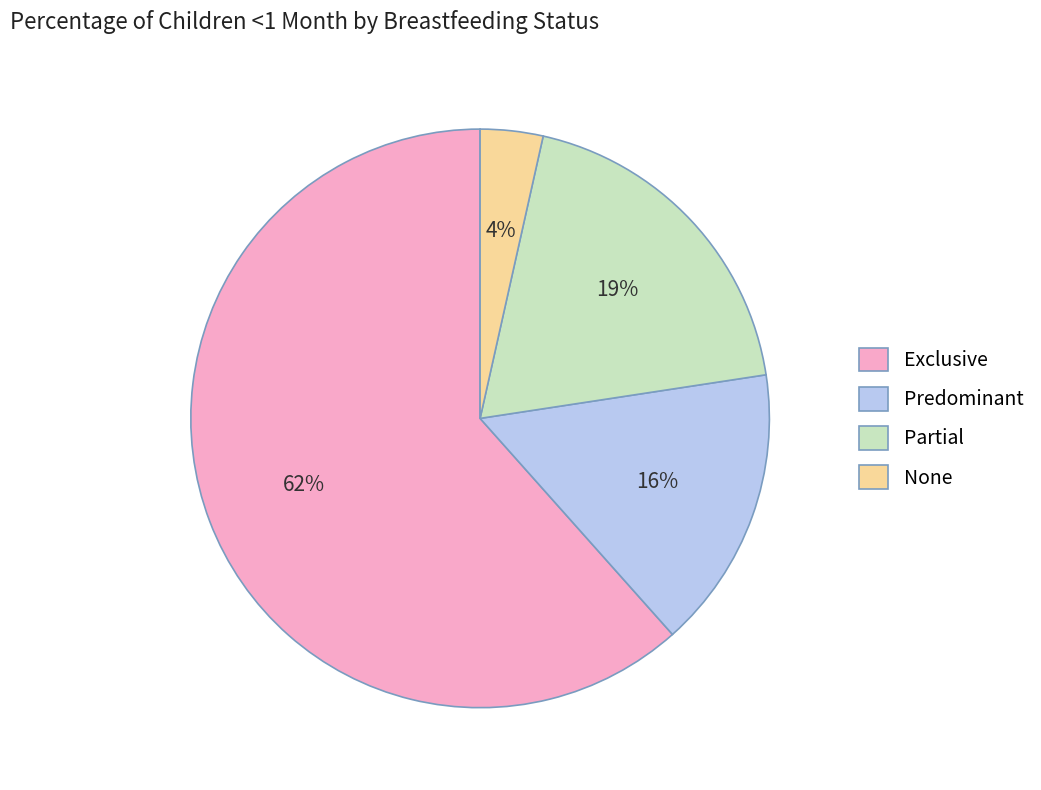

How many segments does this pie chart have?

4